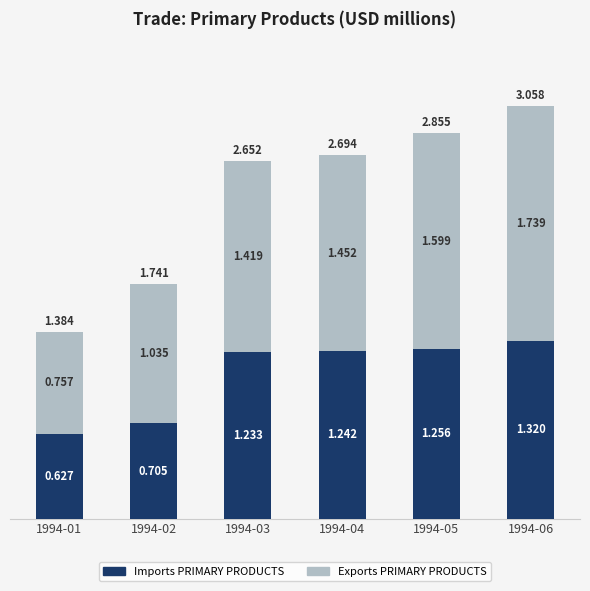

What are all the series names shown in the legend?

Imports PRIMARY PRODUCTS, Exports PRIMARY PRODUCTS